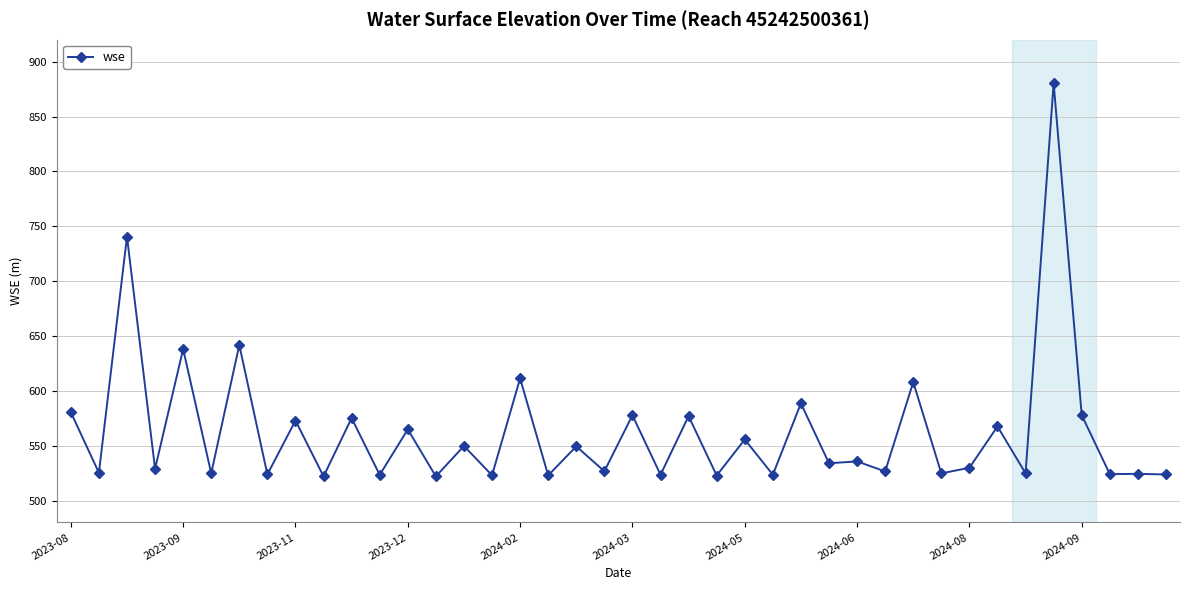

True or false: there are more than 0 points higher than both neighbors.

True